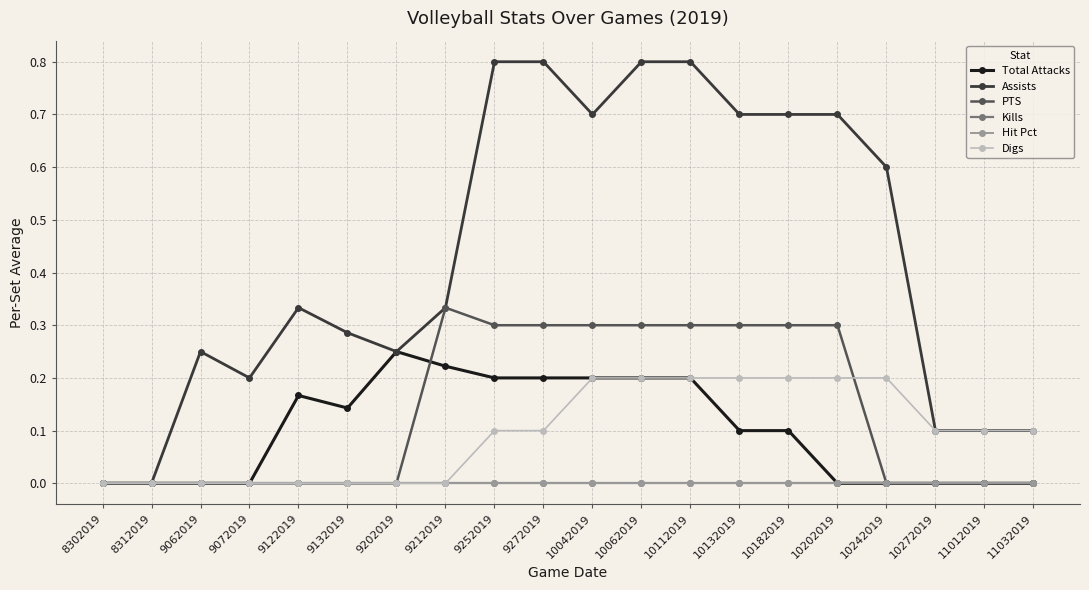

Does the chart have visible grid lines?

Yes